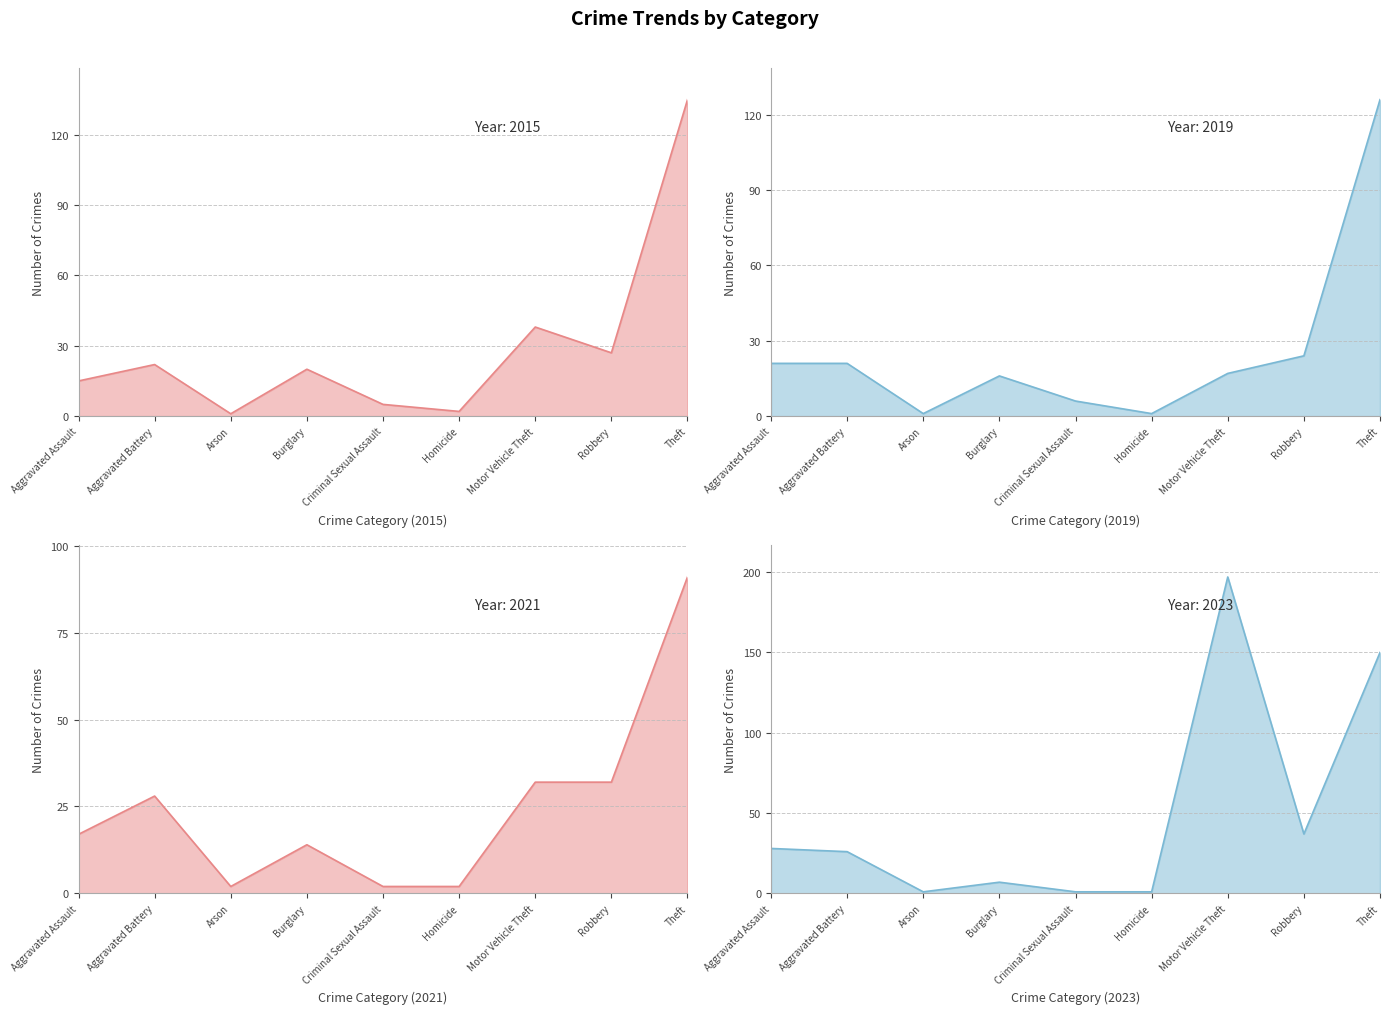

How many values in the 2023 series exceed 26?

4